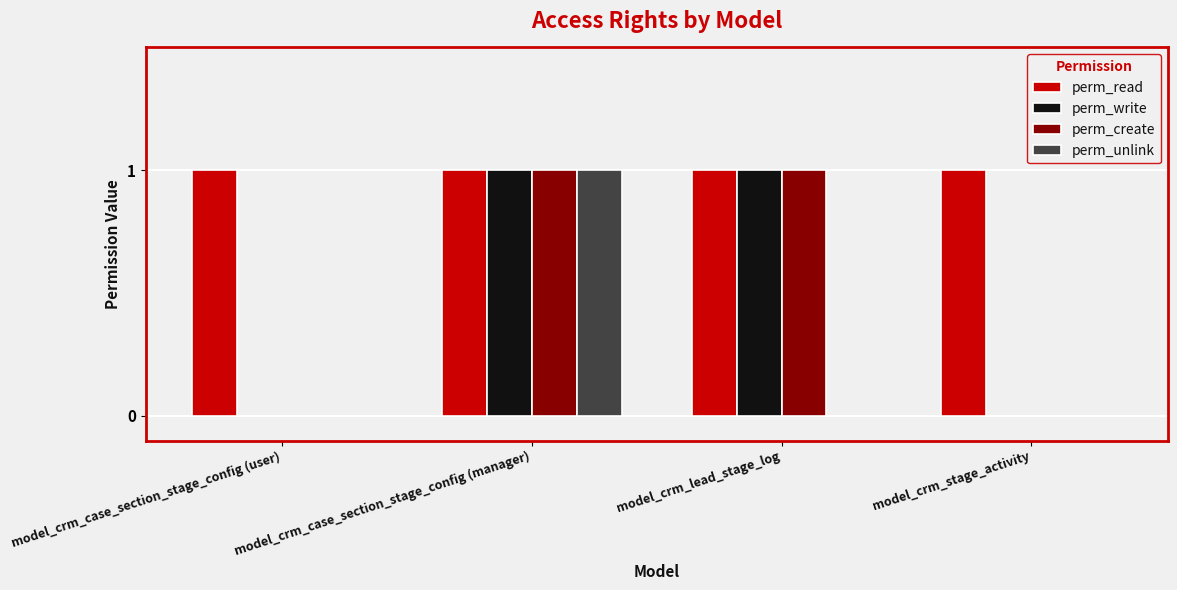

What is the sum of all perm_read values?

4